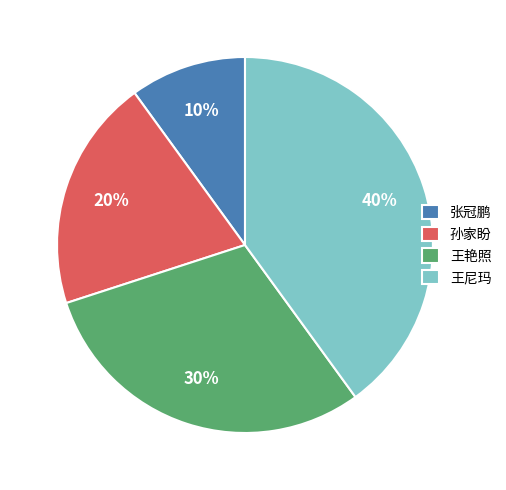

The 王艳照 slice represents 30% of the pie. True or false?

True